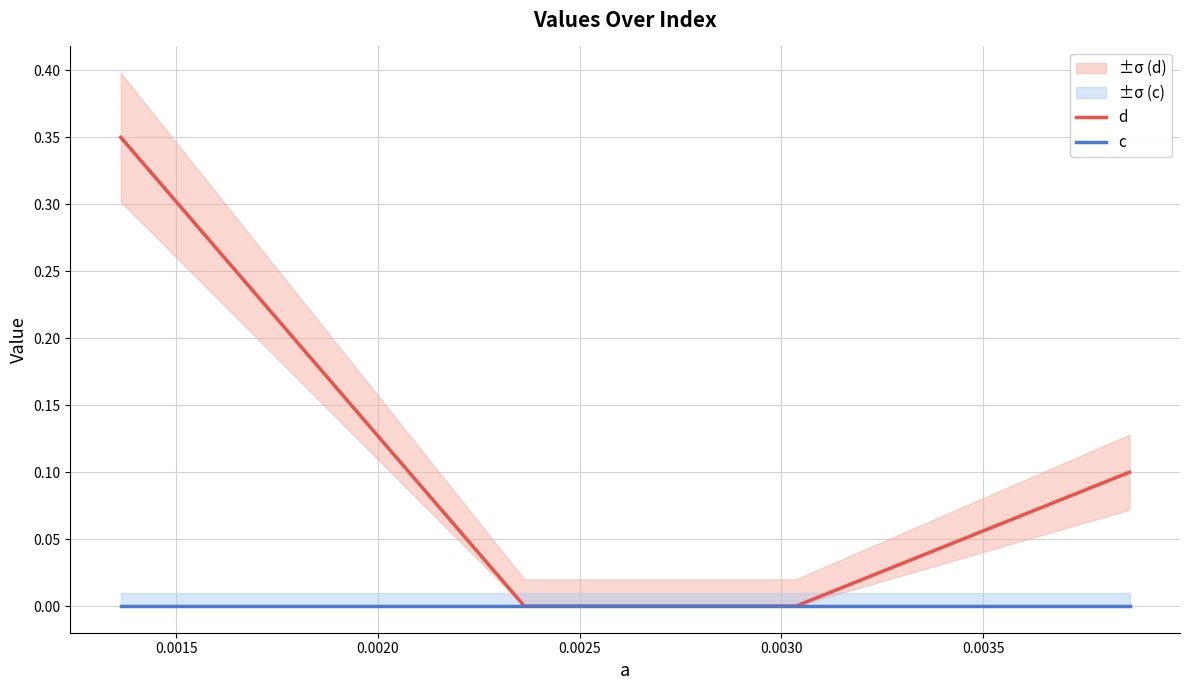

How many lines are shown in the chart?

2